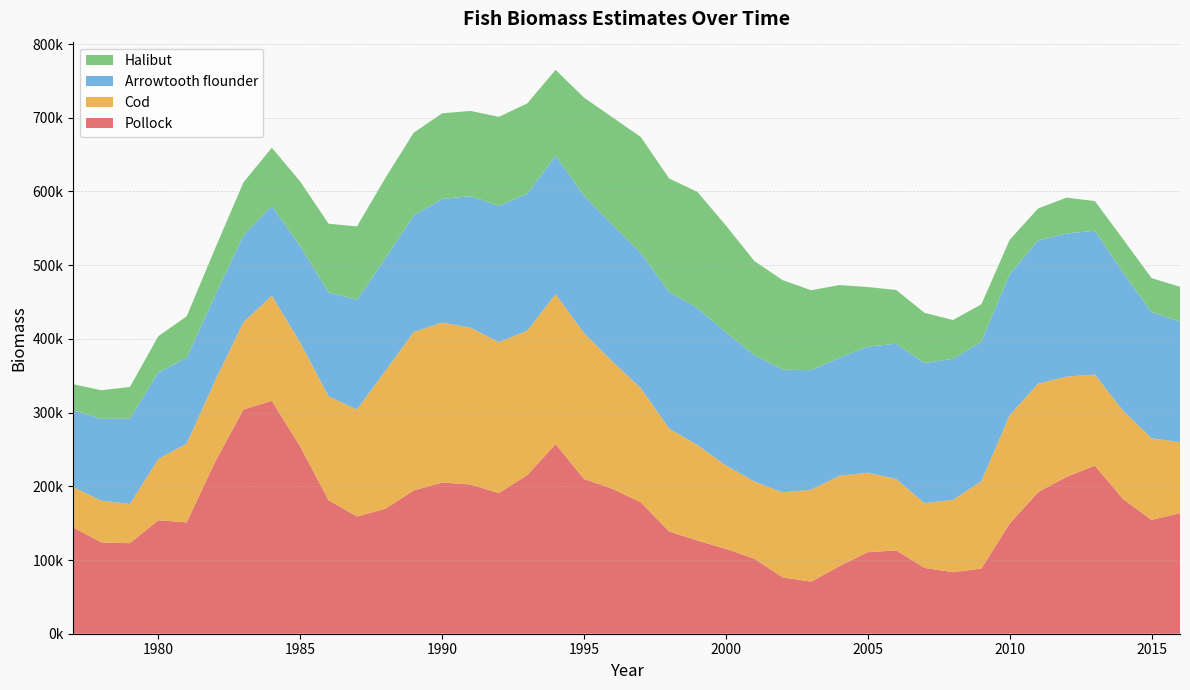

Reading left to right, list all the values displayed in this chart.

Pollock: 144202.0	123752.7	122860.6	153972.8	151051.2	233085.2	304182.3	316043.9	253972.9	181157.5	159134.4	169454.8	194328.1	205111.3	202490.8	190846.7	215216.4	257303.5	209962.4	196680.2	178360.9	138739.6	126346.9	115174.6	101756.1	76473.5	70657.9	91688.4	110568.9	113055.3	89292.9	83453.5	88342.7	149552.6	192093.2	212834.4	228080.4	182498.9	154417.5	163742.2
Cod: 54865.6	56748.3	53076.6	83196.4	106875.5	110057.3	118563.9	142648.2	141187.6	141062.9	144985.0	187220.6	215006.2	216988.5	212865.4	204773.2	195892.5	203472.5	197999.1	172843.4	154956.0	139710.5	129554.9	113200.2	104857.0	115263.1	124725.5	122590.9	107960.6	96950.0	87858.6	98093.0	118646.5	147038.8	147229.1	135985.5	123547.2	119808.3	110844.2	96071.7
Arrowtooth flounder: 104128.9	110983.7	115876.0	117389.0	116474.2	115775.2	117778.1	121826.5	130751.6	141130.7	148844.2	152826.0	158125.8	167855.5	178321.0	184956.9	185884.1	187707.6	186377.5	185355.4	183176.7	185405.9	185945.4	180566.4	171578.3	166536.1	162229.6	160167.4	170987.4	183440.0	190158.6	191324.5	189099.1	191101.3	194257.5	194230.9	195106.8	187469.6	170849.9	163801.6
Halibut: 35314.0	38892.6	43017.7	49056.4	56260.9	63580.0	71841.9	78925.2	87628.5	92925.3	99682.5	108708.2	112360.3	116129.7	115661.0	120733.1	122480.8	116543.5	133026.7	145793.9	157452.5	153801.6	157443.9	144949.4	127502.1	121463.4	108443.2	98575.6	80847.7	72971.4	68029.2	52784.2	50806.7	46827.5	43389.9	48595.2	40259.7	45233.2	46299.4	47162.9